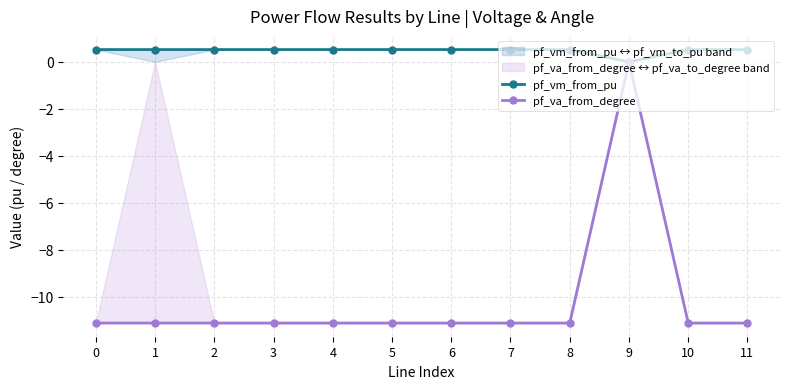

What is the sum of the pf_va_from_degree values at 4 and 2?

-22.2